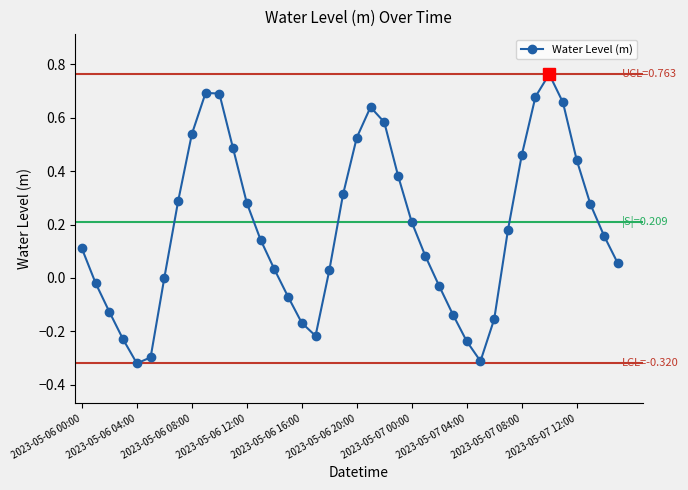

What is the difference between the maximum and minimum values?

1.1